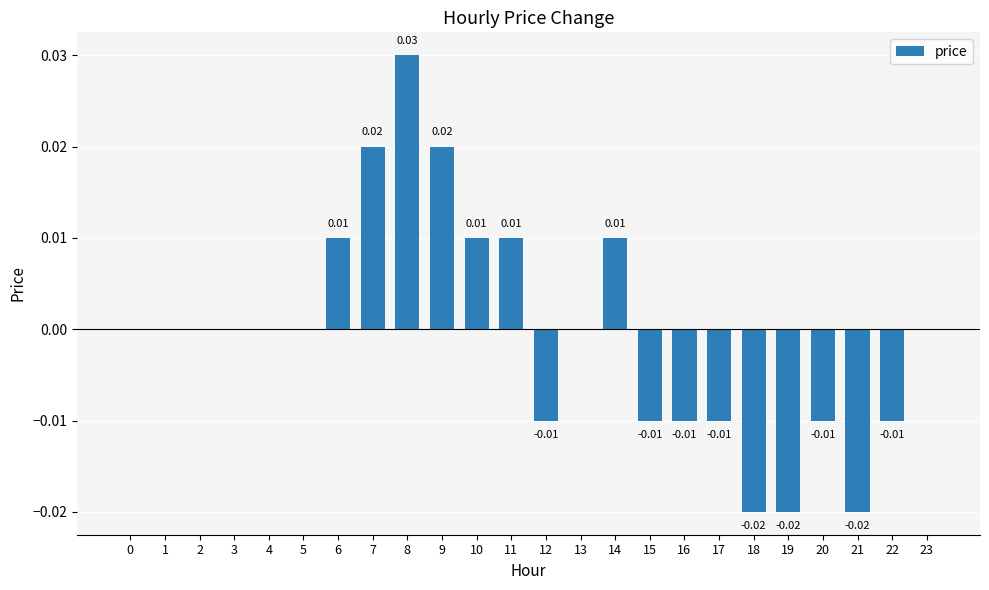

How many data points does each series have?

24